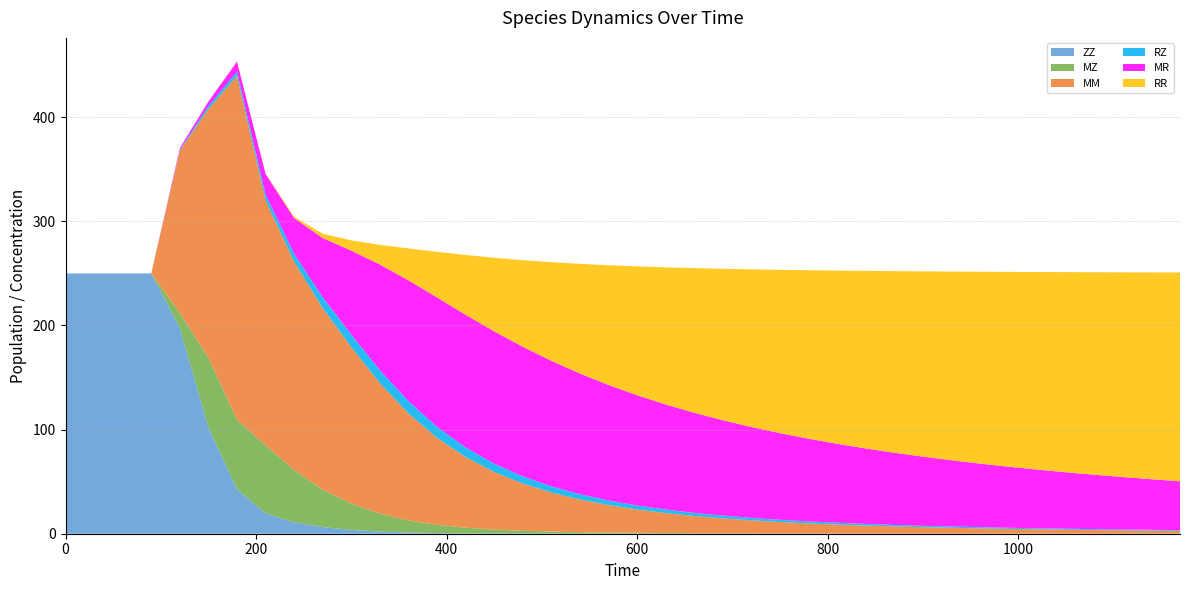

Reading left to right, list all the values displayed in this chart.

ZZ: 0=250.0	30=250.0	60=250.0	90=250.0	120=197.7	150=102.2	180=42.7	210=19.5	240=10.8	270=6.4	300=3.7	330=2.0	360=1.1	390=0.6	420=0.4	450=0.2	480=0.1	510=0.1	540=0.1	570=0.0	600=0.0	630=0.0	660=0.0	690=0.0	720=0.0	750=0.0	780=0.0	810=0.0	840=0.0	870=0.0	900=0.0	930=0.0	960=0.0	990=0.0	1020=0.0	1050=0.0	1080=0.0	1110=0.0	1140=0.0	1170=0.0
MZ: 0=0.0	30=0.0	60=0.0	90=0.0	120=14.3	150=66.7	180=66.8	210=65.5	240=50.3	270=35.9	300=25.3	330=17.2	360=11.6	390=7.9	420=5.4	450=3.8	480=2.7	510=2.0	540=1.5	570=1.1	600=0.9	630=0.7	660=0.5	690=0.4	720=0.3	750=0.3	780=0.2	810=0.2	840=0.2	870=0.1	900=0.1	930=0.1	960=0.1	990=0.1	1020=0.1	1050=0.1	1080=0.1	1110=0.1	1140=0.0	1170=0.0
MM: 0=0.0	30=0.0	60=0.0	90=0.0	120=156.1	150=238.9	180=330.2	210=235.1	240=200.1	270=174.3	300=150.3	330=125.4	360=102.8	390=83.6	420=67.9	450=55.3	480=45.4	510=37.6	540=31.4	570=26.4	600=22.4	630=19.2	660=16.5	690=14.3	720=12.5	750=11.0	780=9.7	810=8.6	840=7.7	870=6.9	900=6.2	930=5.6	960=5.1	990=4.6	1020=4.2	1050=3.8	1080=3.5	1110=3.2	1140=3.0	1170=2.7
RZ: 0=0.0	30=0.0	60=0.0	90=0.0	120=0.7	150=2.9	180=4.0	210=5.6	240=7.7	270=10.5	300=12.0	330=12.4	360=11.8	390=10.6	420=9.3	450=8.0	480=6.9	510=5.9	540=5.1	570=4.4	600=3.8	630=3.4	660=3.0	690=2.6	720=2.4	750=2.1	780=1.9	810=1.7	840=1.6	870=1.4	900=1.3	930=1.2	960=1.1	990=1.0	1020=1.0	1050=0.9	1080=0.8	1110=0.8	1140=0.7	1170=0.7
MR: 0=0.0	30=0.0	60=0.0	90=0.0	120=1.6	150=4.3	180=9.6	210=19.9	240=34.2	270=57.0	300=80.6	330=101.5	360=116.0	390=124.2	420=127.4	450=127.1	480=124.5	510=120.6	540=115.9	570=111.0	600=105.9	630=101.0	660=96.2	690=91.6	720=87.3	750=83.2	780=79.4	810=75.8	840=72.5	870=69.3	900=66.4	930=63.7	960=61.1	990=58.7	1020=56.4	1050=54.3	1080=52.3	1110=50.4	1140=48.6	1170=46.9
RR: 0=0.0	30=0.0	60=0.0	90=0.0	120=0.0	150=0.0	180=0.1	210=0.4	240=1.3	270=4.1	300=9.8	330=18.9	360=30.6	390=43.8	420=57.4	450=70.7	480=83.2	510=94.7	540=105.3	570=115.0	600=123.7	630=131.7	660=138.9	690=145.4	720=151.4	750=156.8	780=161.8	810=166.4	840=170.6	870=174.4	900=178.0	930=181.2	960=184.3	990=187.1	1020=189.7	1050=192.2	1080=194.5	1110=196.6	1140=198.6	1170=200.5